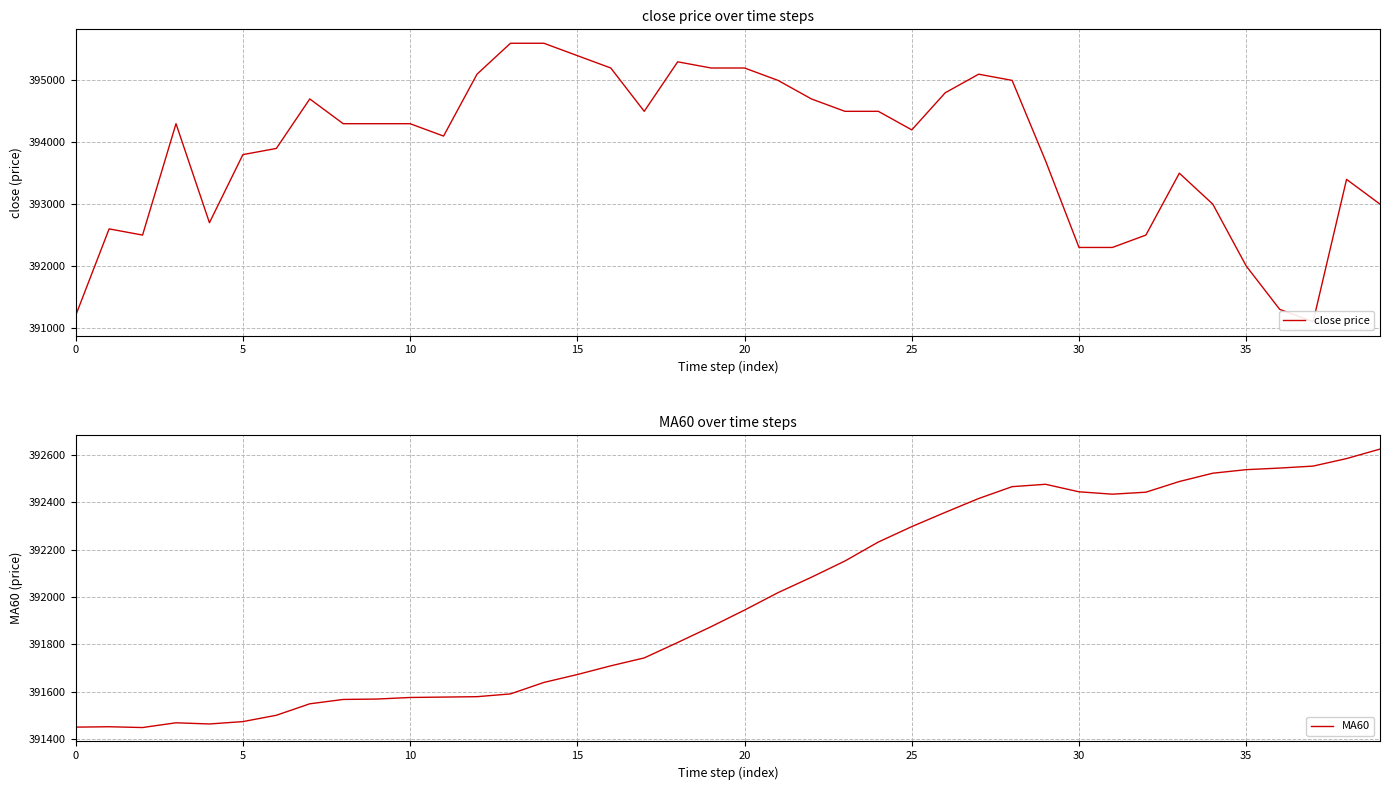

The MA60 series shows 242241.7 at 34. True or false?

False